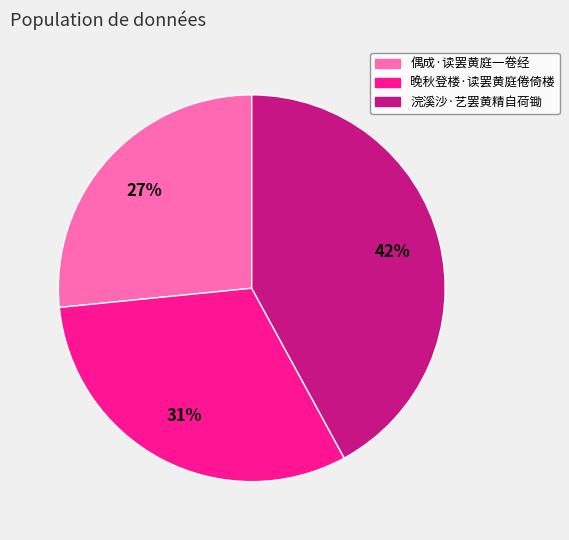

How many segments does this pie chart have?

3